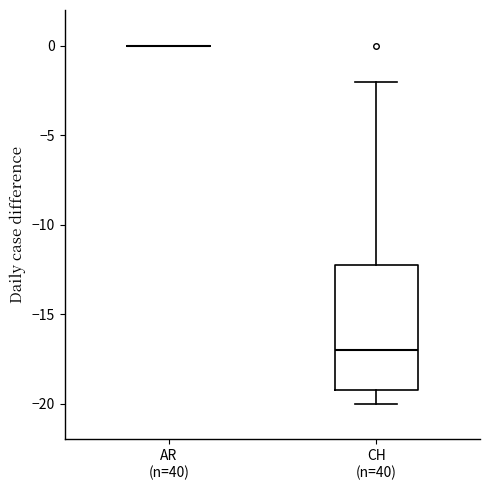

Comparing the boxes themselves (not the whiskers), which one is the tallest?

CH (n=40)